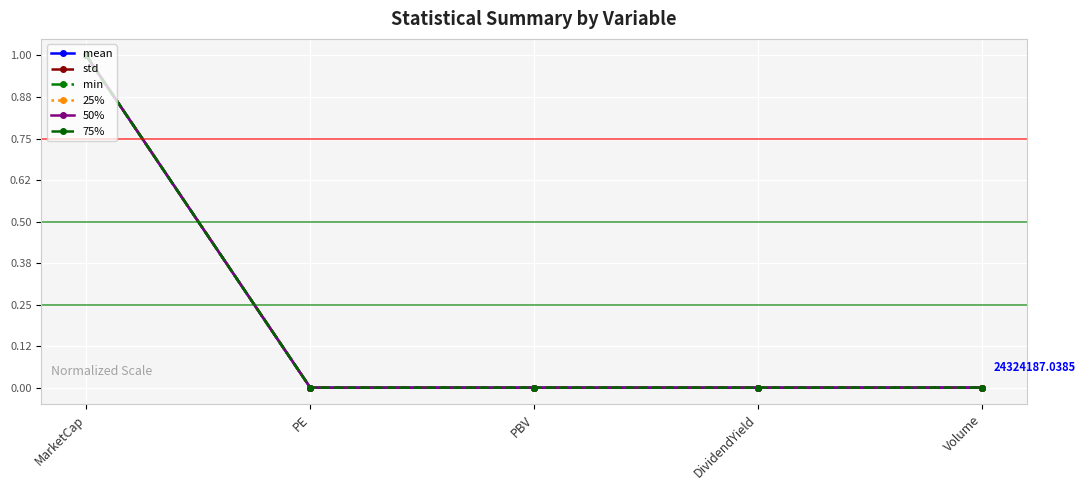

How many lines are shown in the chart?

6